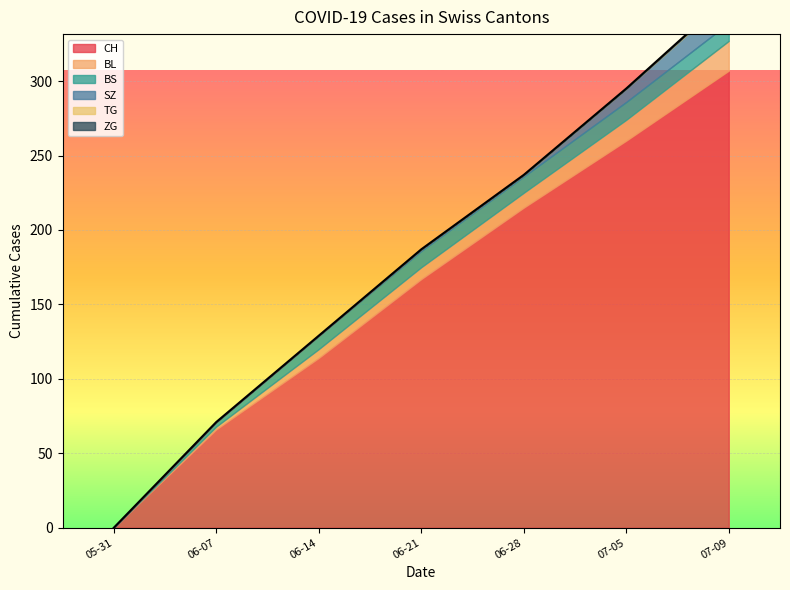

Reading left to right, list all the values displayed in this chart.

CH: 2020-05-31=0	2020-06-07=66	2020-06-14=114	2020-06-21=167	2020-06-28=215	2020-07-05=260	2020-07-09=307
BL: 2020-05-31=0	2020-06-07=2	2020-06-14=6	2020-06-21=8	2020-06-28=10	2020-07-05=14	2020-07-09=20
BS: 2020-05-31=0	2020-06-07=3	2020-06-14=9	2020-06-21=11	2020-06-28=11	2020-07-05=12	2020-07-09=12
SZ: 2020-05-31=0	2020-06-07=0	2020-06-14=0	2020-06-21=1	2020-06-28=1	2020-07-05=9	2020-07-09=17
TG: 2020-05-31=0	2020-06-07=0	2020-06-14=0	2020-06-21=0	2020-06-28=0	2020-07-05=0	2020-07-09=1
ZG: 2020-05-31=0	2020-06-07=0	2020-06-14=0	2020-06-21=0	2020-06-28=0	2020-07-05=0	2020-07-09=0